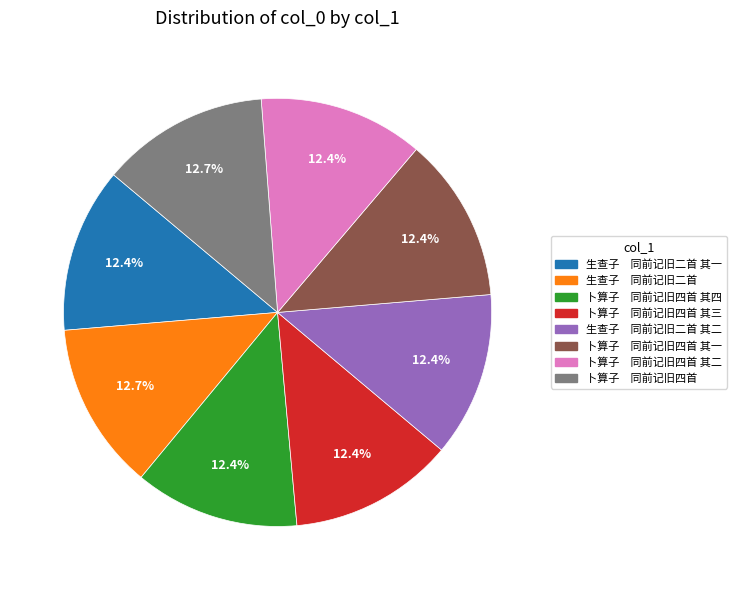

Is there a majority slice in this chart?

No